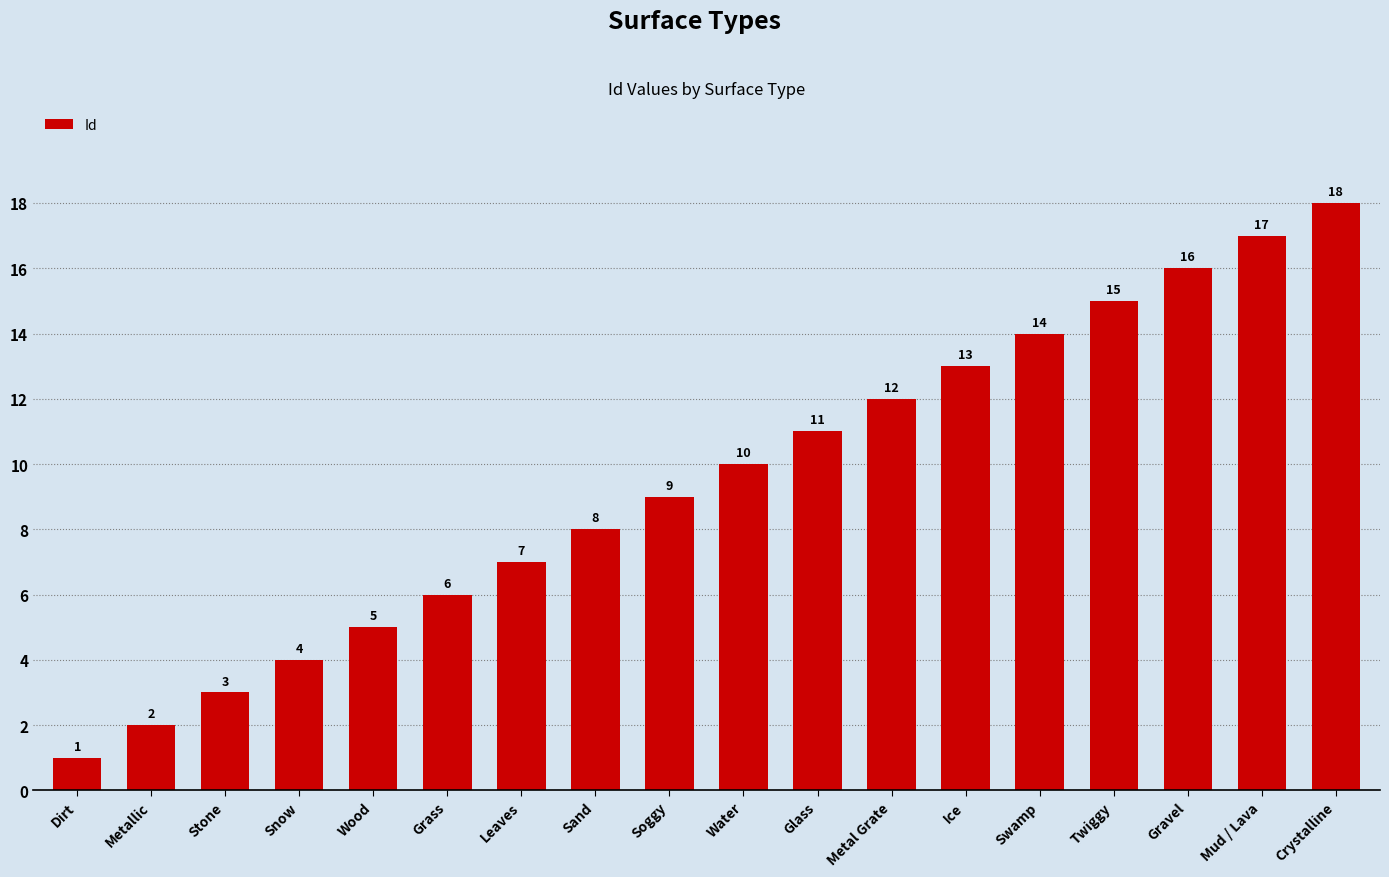

Which category has the lowest value across all series?

Dirt